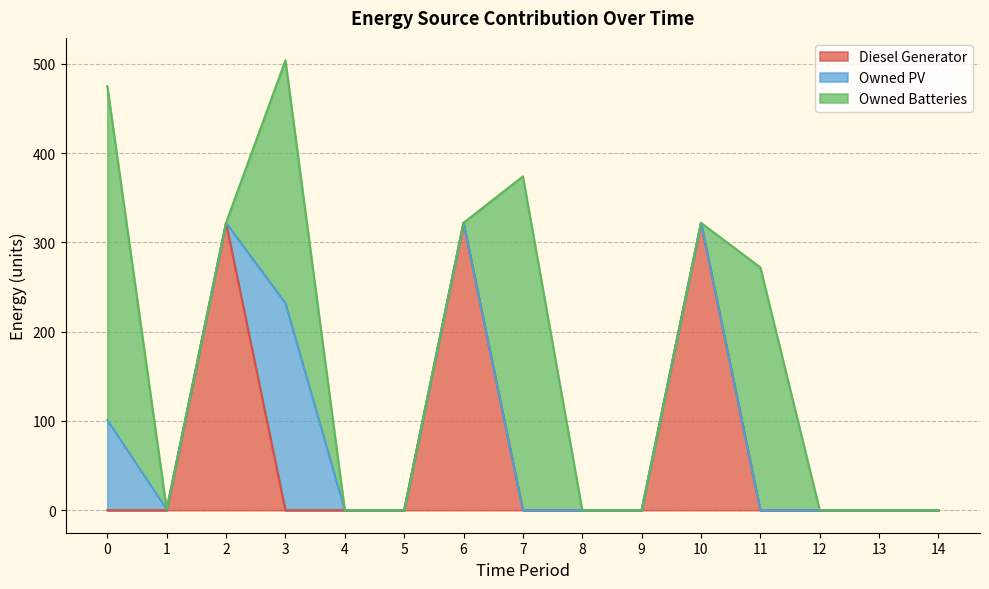

Between 0 and 5, which series saw the biggest shift?

Owned Batteries